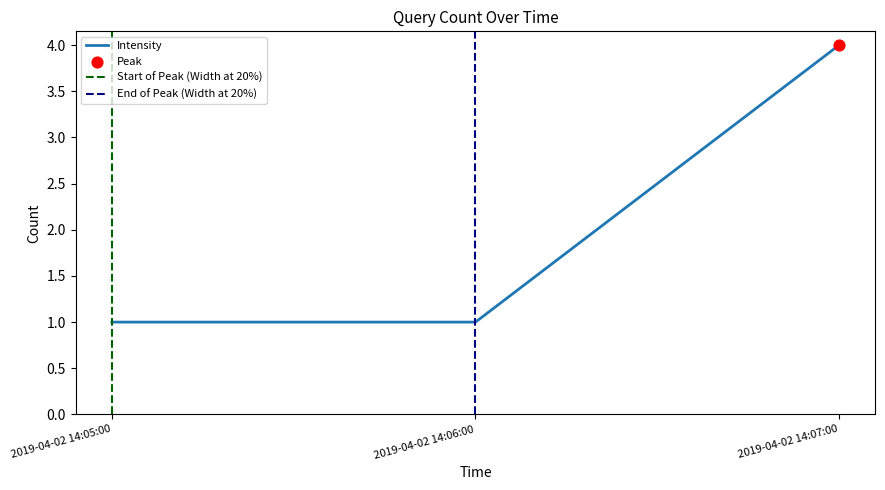

Which has a higher value, 2019-04-02 14:06:00 or 2019-04-02 14:05:00?

2019-04-02 14:06:00